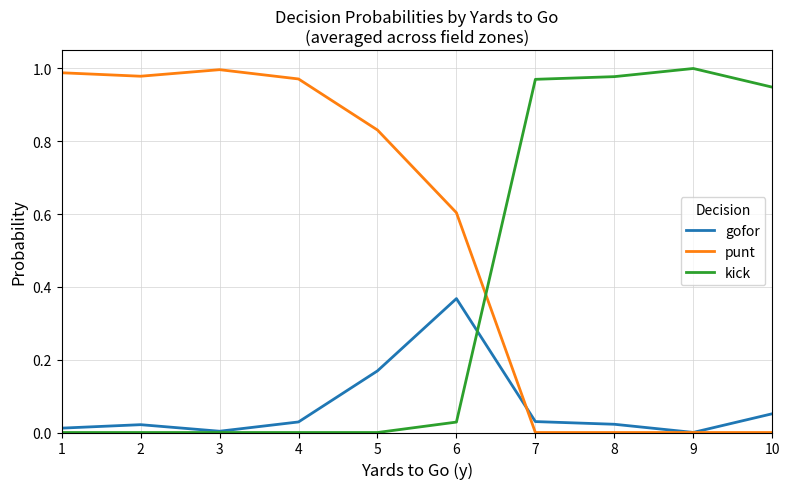

Which series has the largest total across all categories?

punt